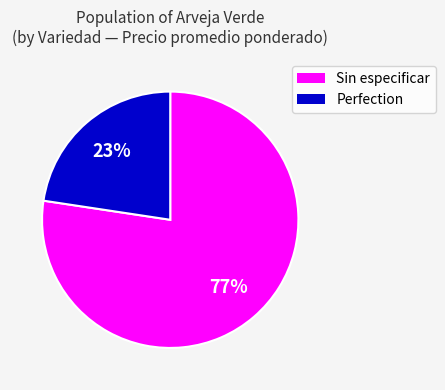

To the nearest percent, what percentage of the pie is Sin especificar?

77%